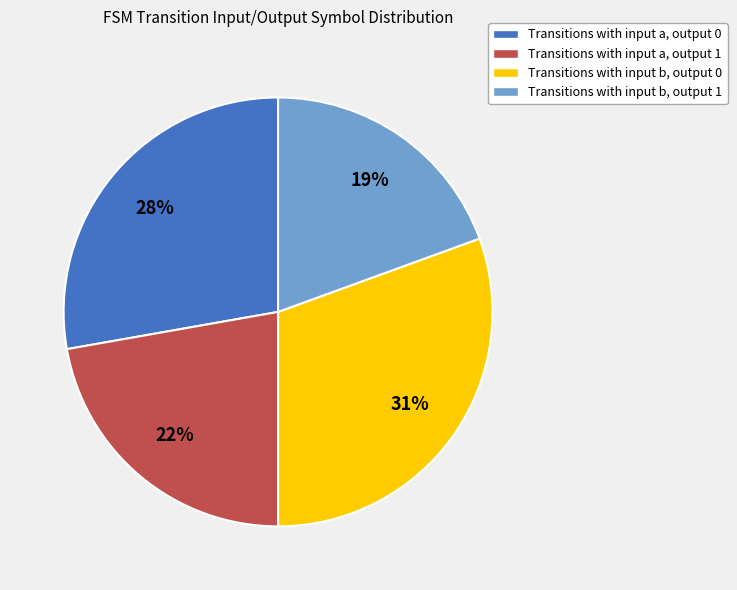

Which has a higher value, Transitions with input b, output 0 or Transitions with input a, output 0?

Transitions with input b, output 0